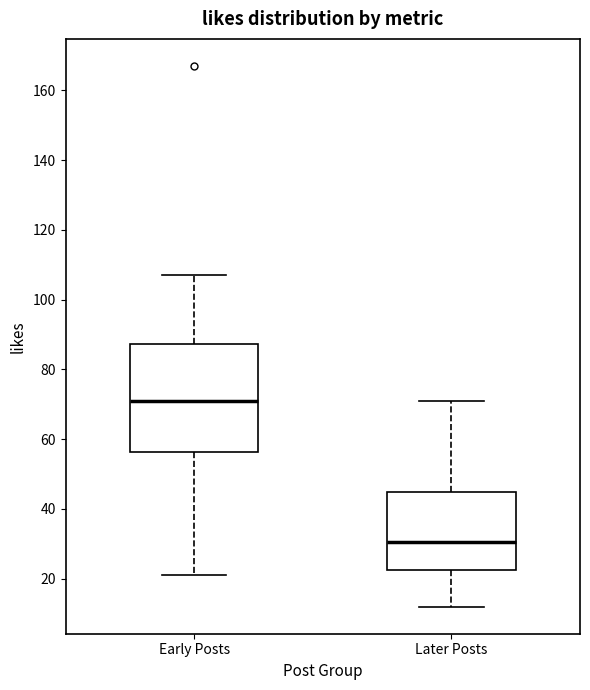

Reading left to right, transcribe this box plot: for each box, give where its median line is, the range the box spans, and where its two whiskers end, as read against the y-axis. The values are not printed on the chart, so give them approximately, as read against the axis.

Early Posts: median 72, box 56 to 88, whiskers 22 to 108
Later Posts: median 30, box 22 to 46, whiskers 12 to 72